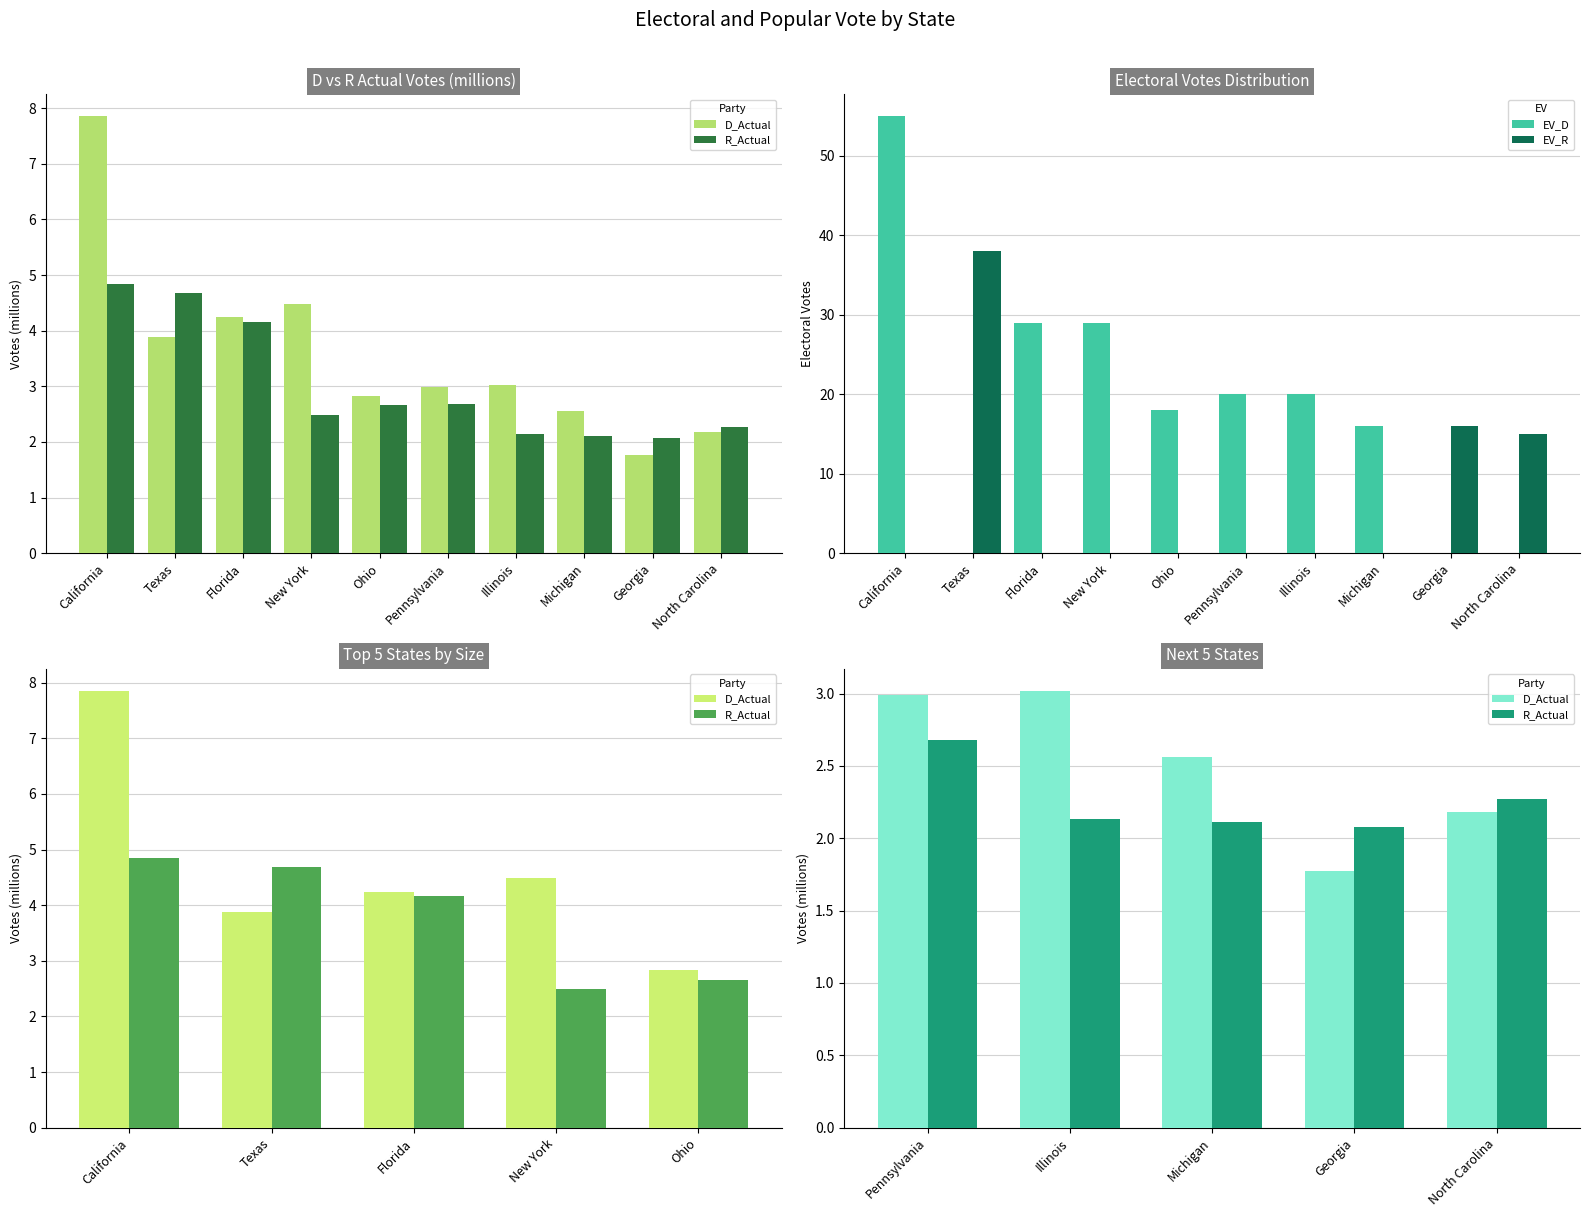

Reading left to right, transcribe all the data shown in this chart.

D_Actual: California=7.9	Texas=3.9	Florida=4.2	New York=4.5	Ohio=2.8	Pennsylvania=3.0	Illinois=3.0	Michigan=2.6	Georgia=1.8	North Carolina=2.2
R_Actual: California=4.8	Texas=4.7	Florida=4.2	New York=2.5	Ohio=2.7	Pennsylvania=2.7	Illinois=2.1	Michigan=2.1	Georgia=2.1	North Carolina=2.3
EV_D: California=55.0	Texas=0.0	Florida=29.0	New York=29.0	Ohio=18.0	Pennsylvania=20.0	Illinois=20.0	Michigan=16.0	Georgia=0.0	North Carolina=0.0
EV_R: California=0.0	Texas=38.0	Florida=0.0	New York=0.0	Ohio=0.0	Pennsylvania=0.0	Illinois=0.0	Michigan=0.0	Georgia=16.0	North Carolina=15.0